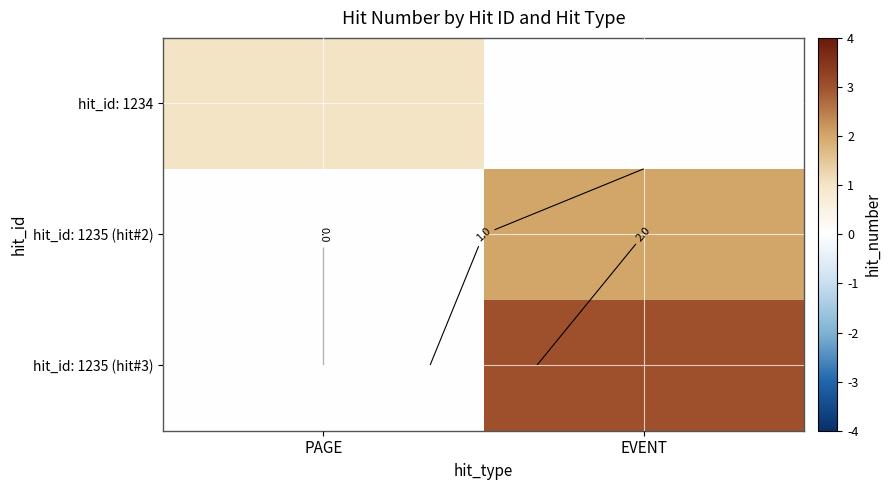

At how many categories does at least one series exceed 0?

2